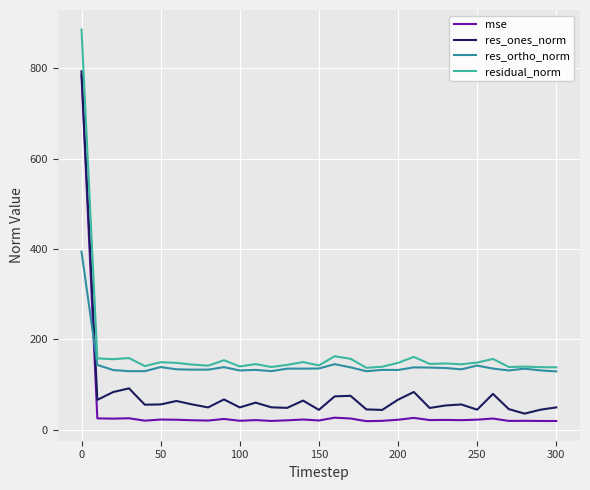

Which series has the largest range (max minus min)?

mse